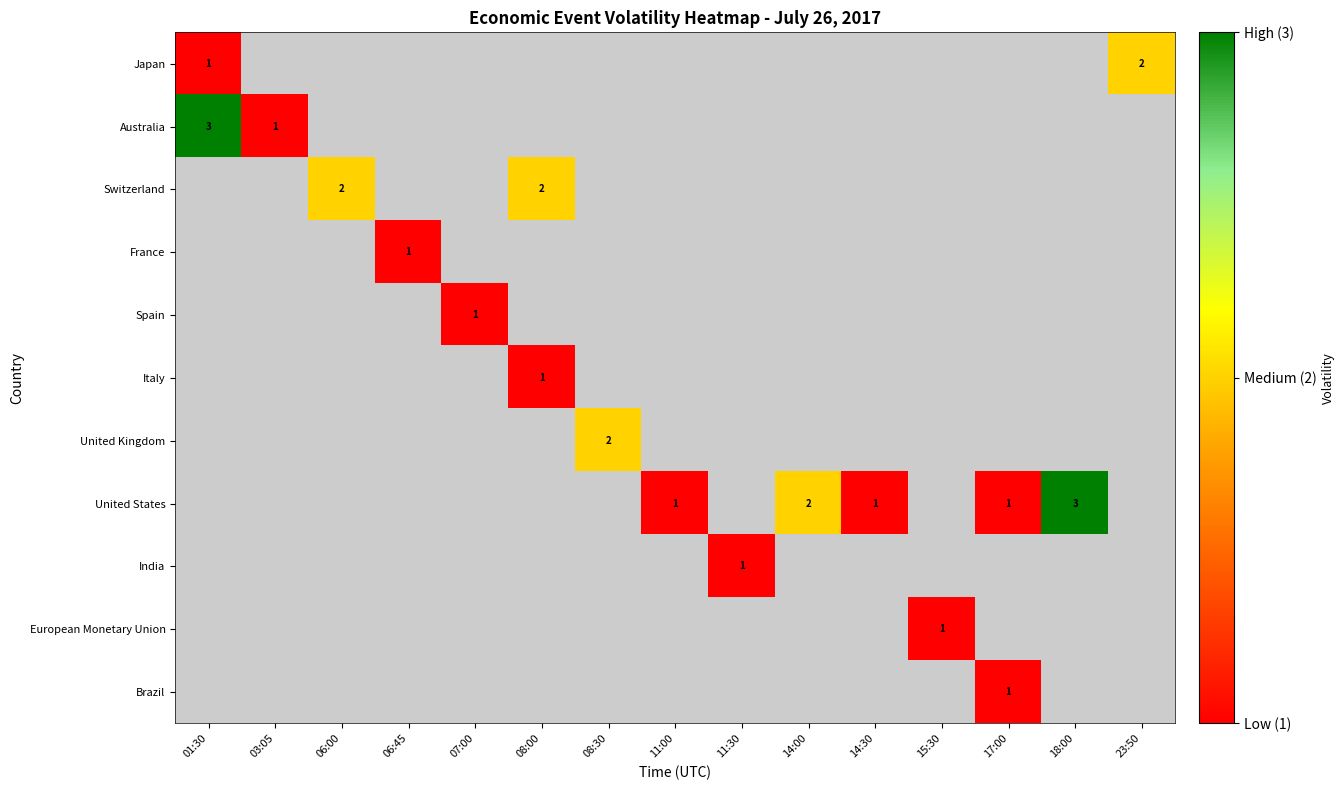

True or false: Australia has a value of 0.3 at 03:05.

False